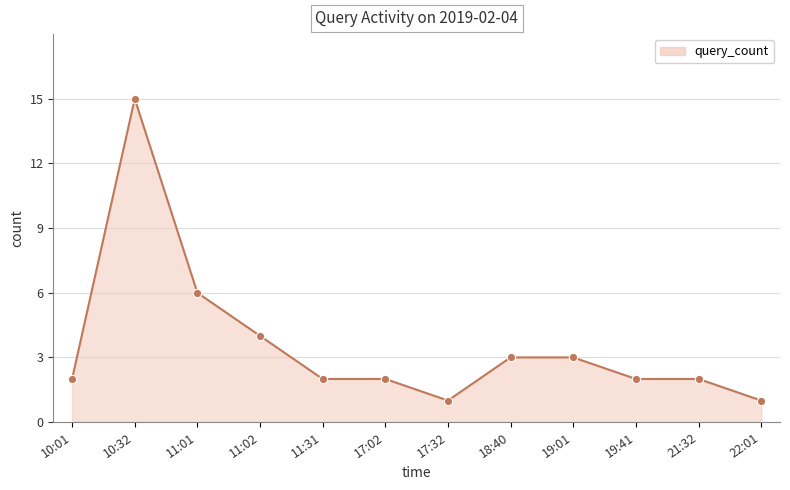

The chart shows a value of 1 at 17:02. True or false?

False